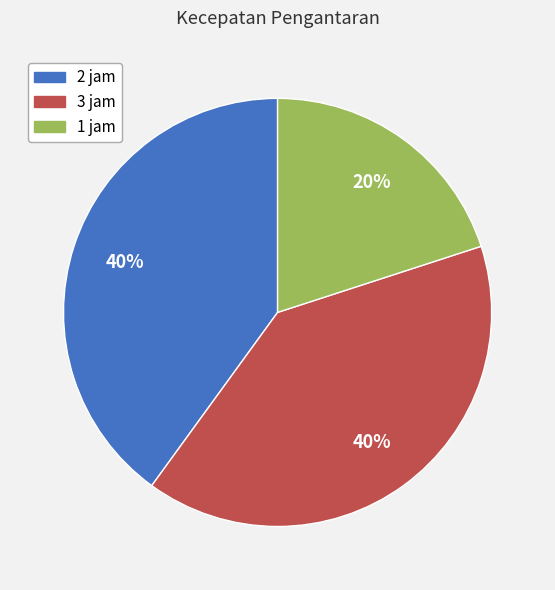

Which category has the smallest portion of the pie?

1 jam